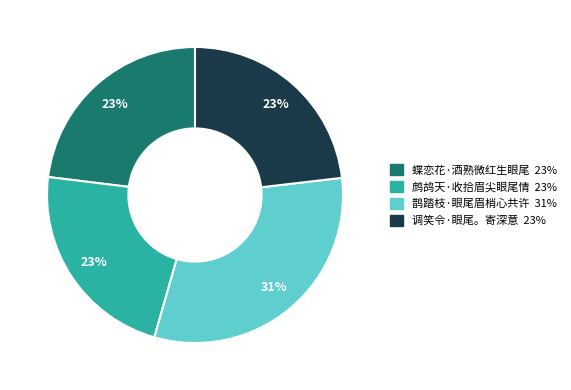

How many segments does this pie chart have?

4